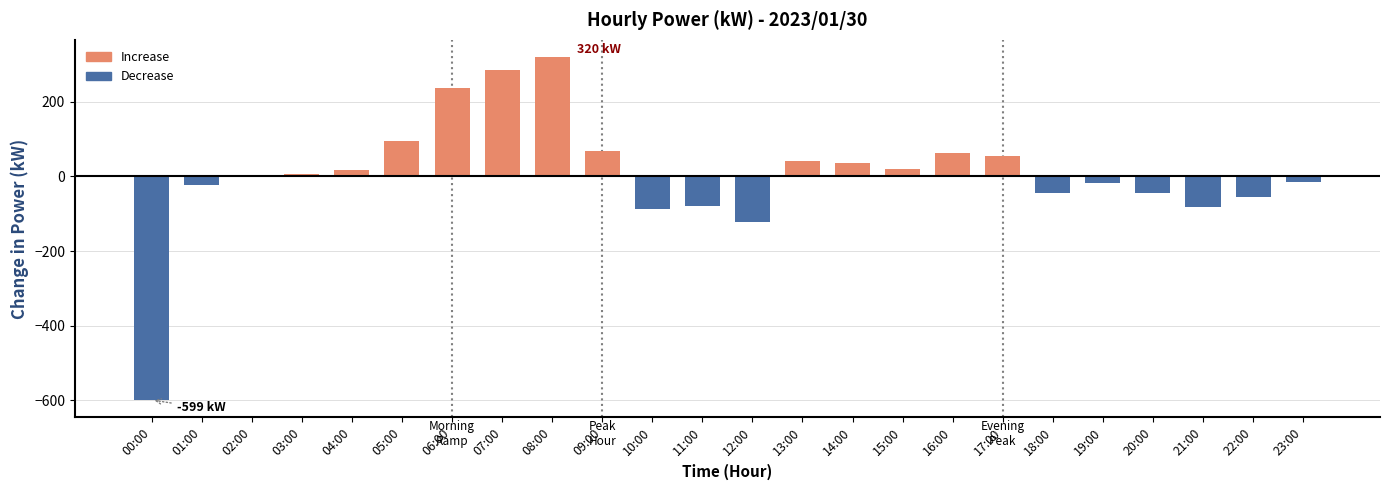

What is the difference between the maximum and second lowest values?

442.0